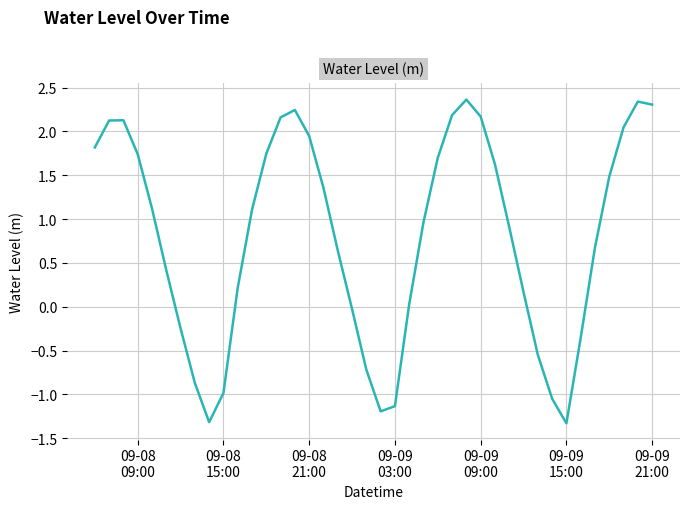

What is the greatest value displayed?

2.4